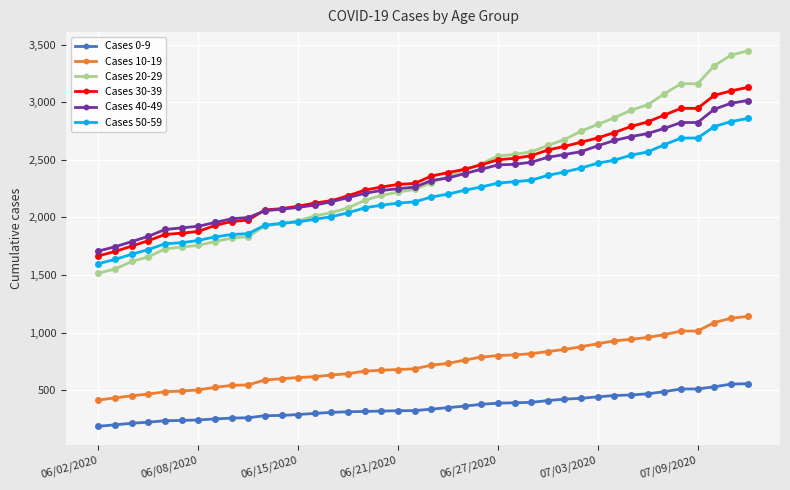

What is the value of the Cases 0-9 point at the 36th from the left?

510